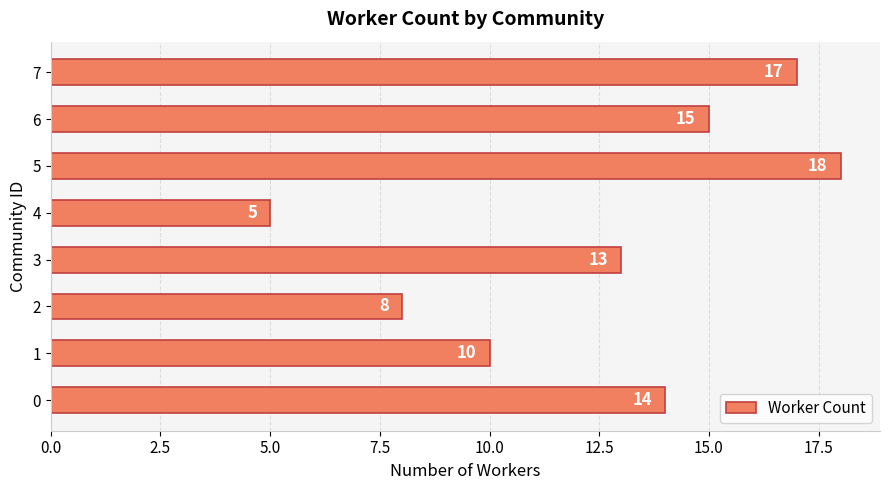

Count the number of data series in this chart.

1